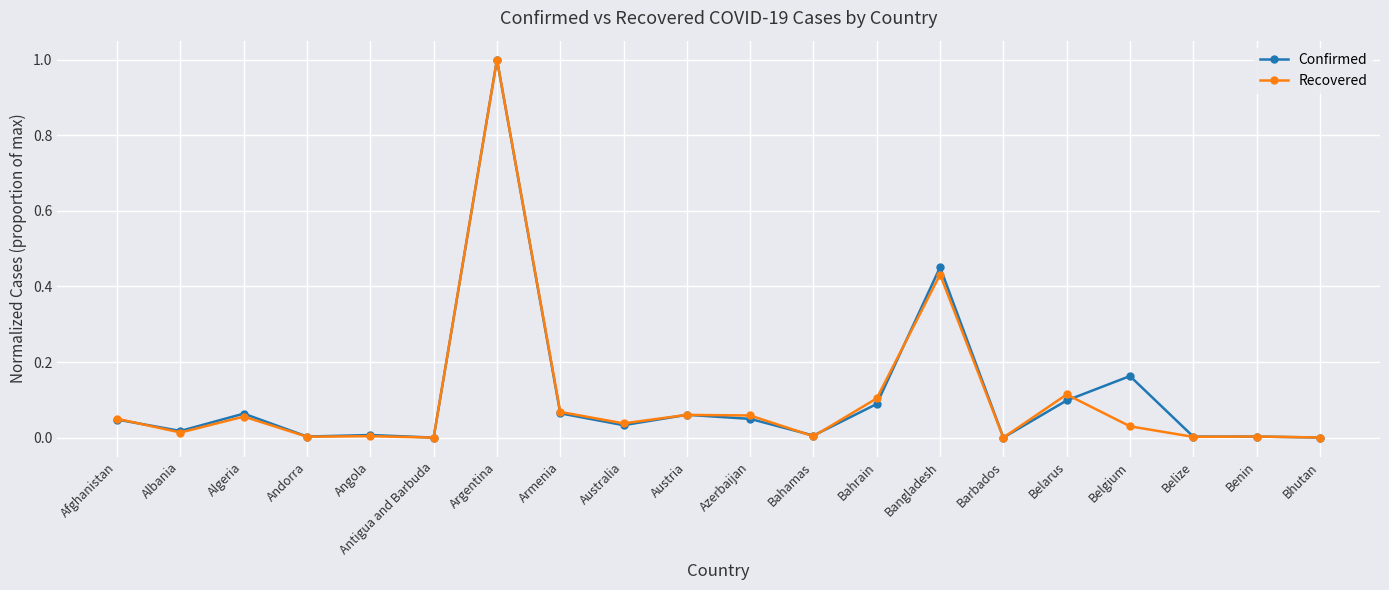

True or false: Confirmed has a value of 0.0 at Antigua and Barbuda.

True